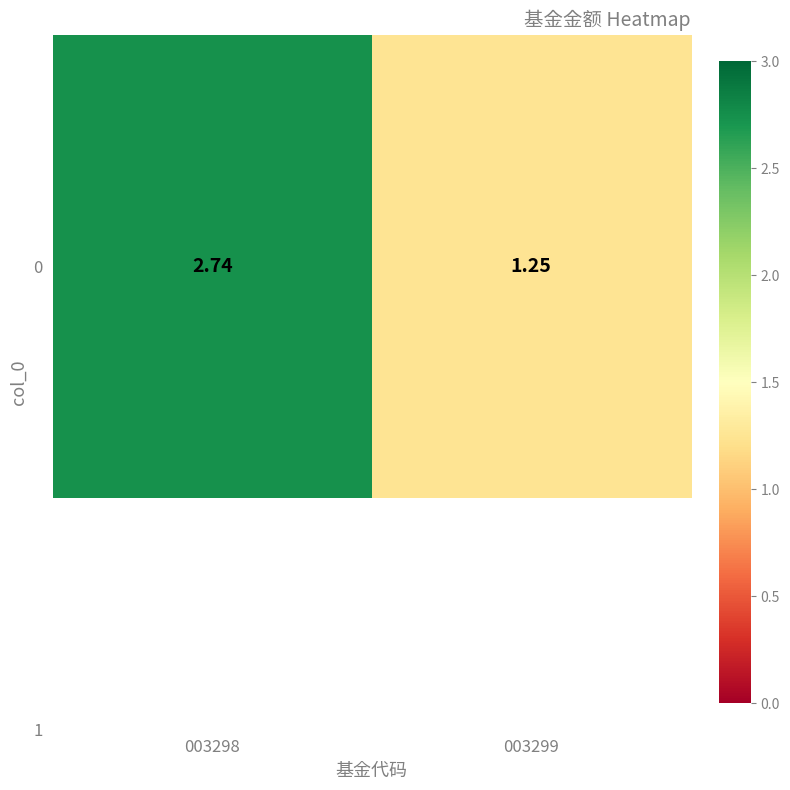

What is the smallest value displayed?

1.2